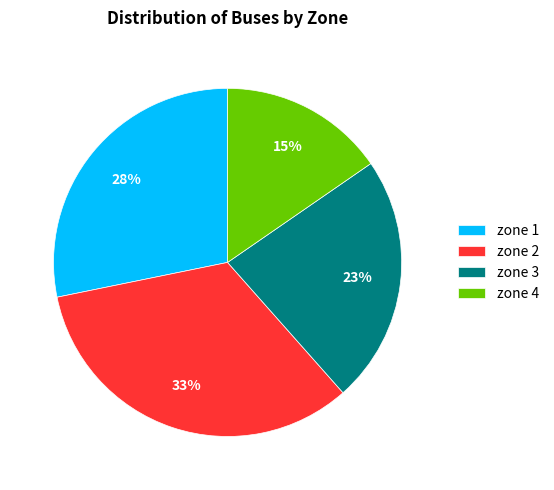

Is the sum of zone 1 and zone 3 greater than half?

Yes